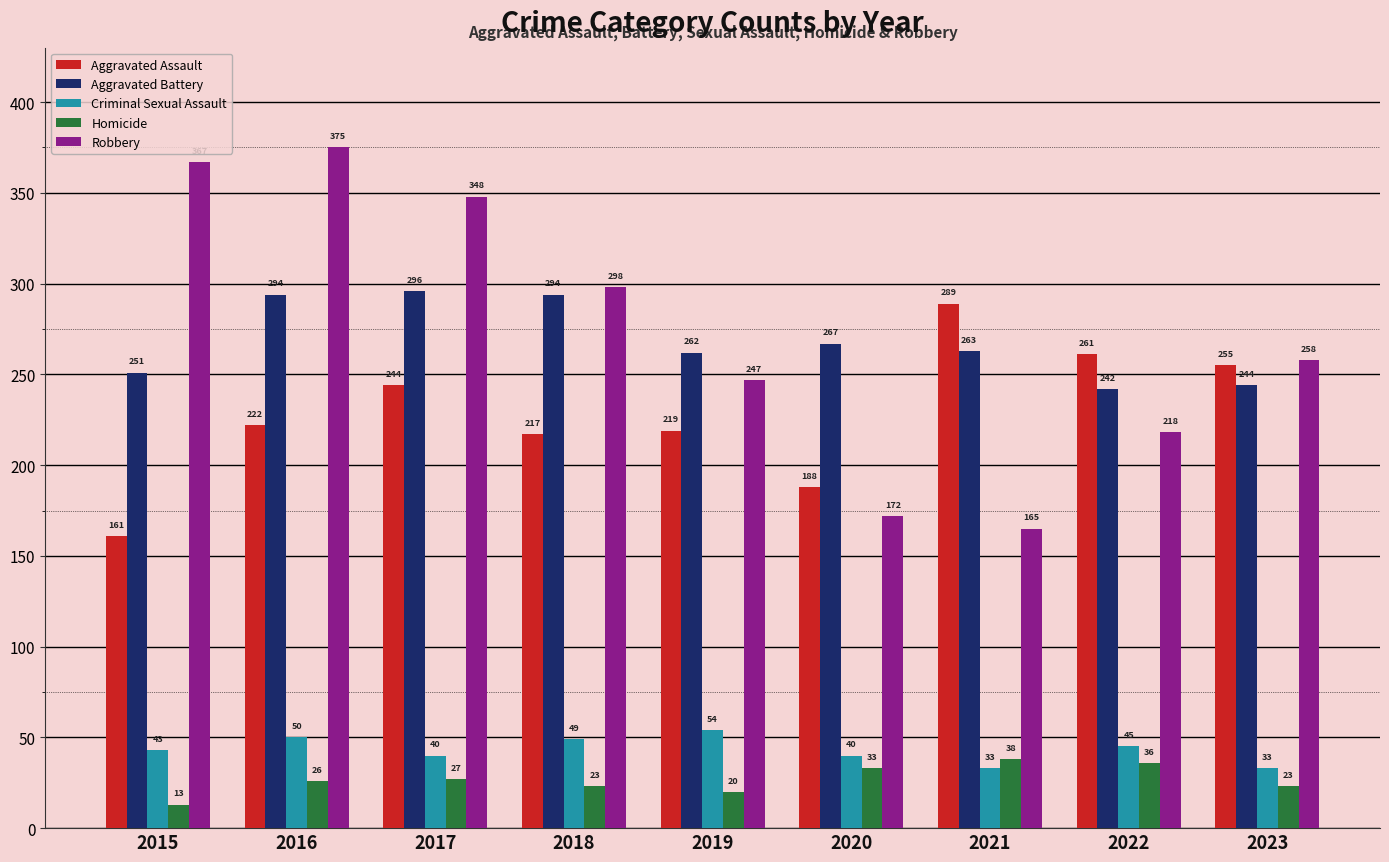

The Aggravated Battery series shows 329 at 2015. True or false?

False